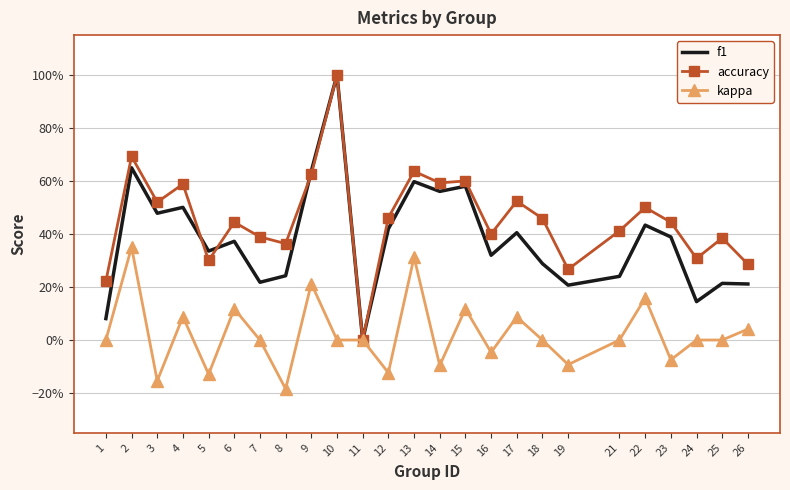

What are all the series names shown in the legend?

f1, accuracy, kappa